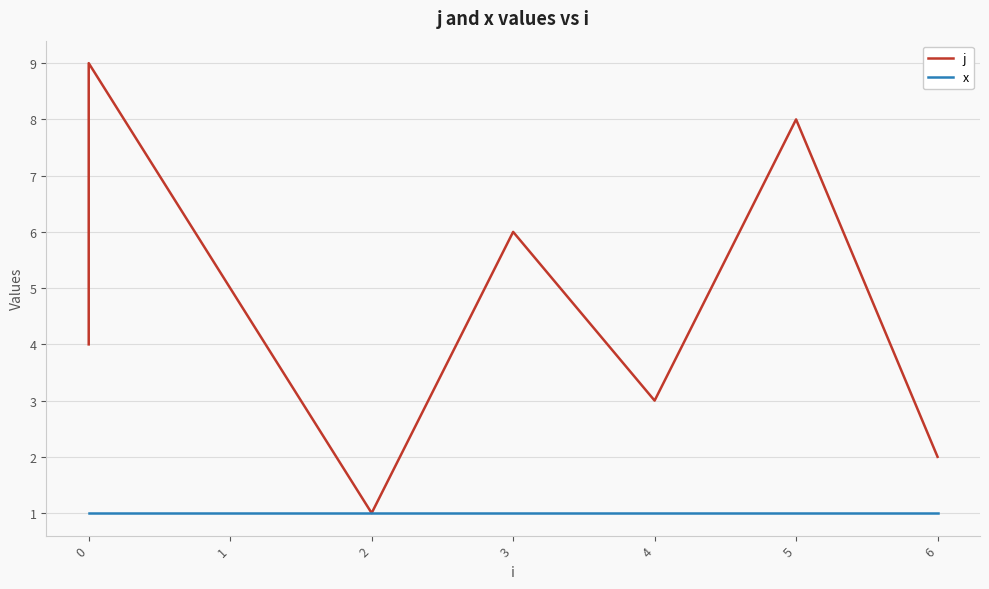

Rank the series at 2 from highest to lowest value.

j, x